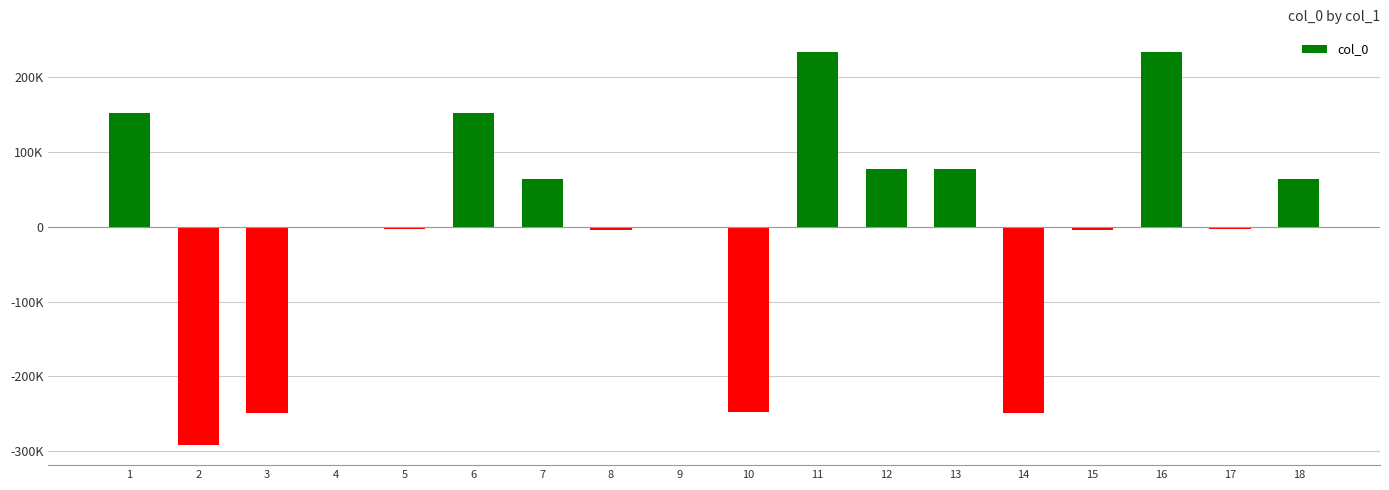

What is the minimum value shown in the chart?

-292244.8